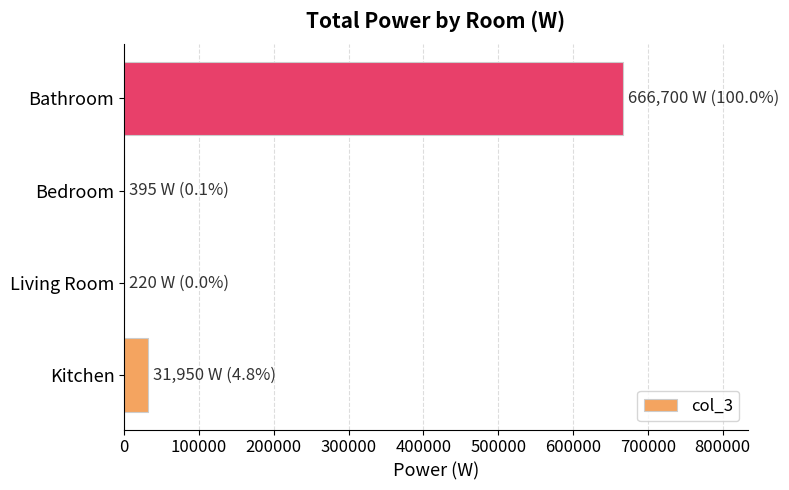

The value at Bathroom is 366019. True or false?

False